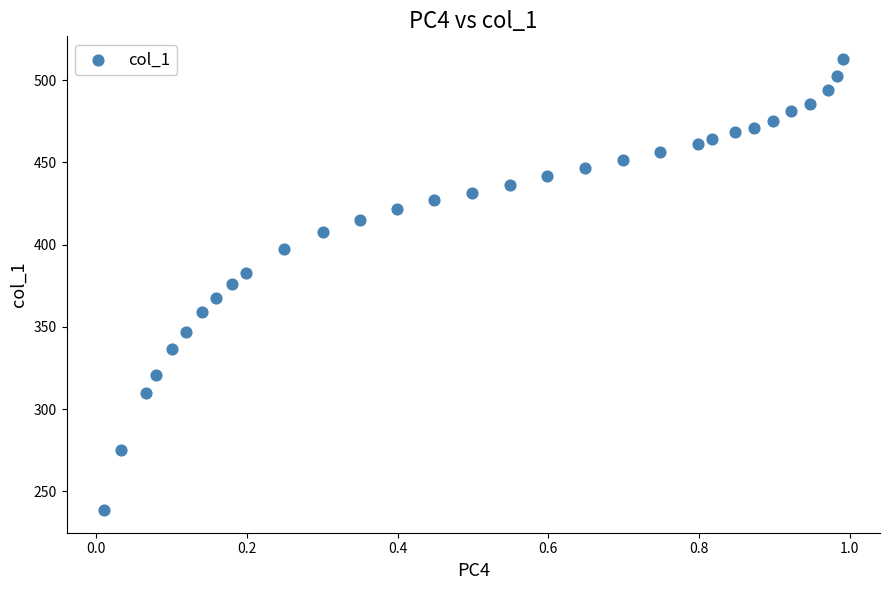

What is the range of Y values (max minus min)?

274.4